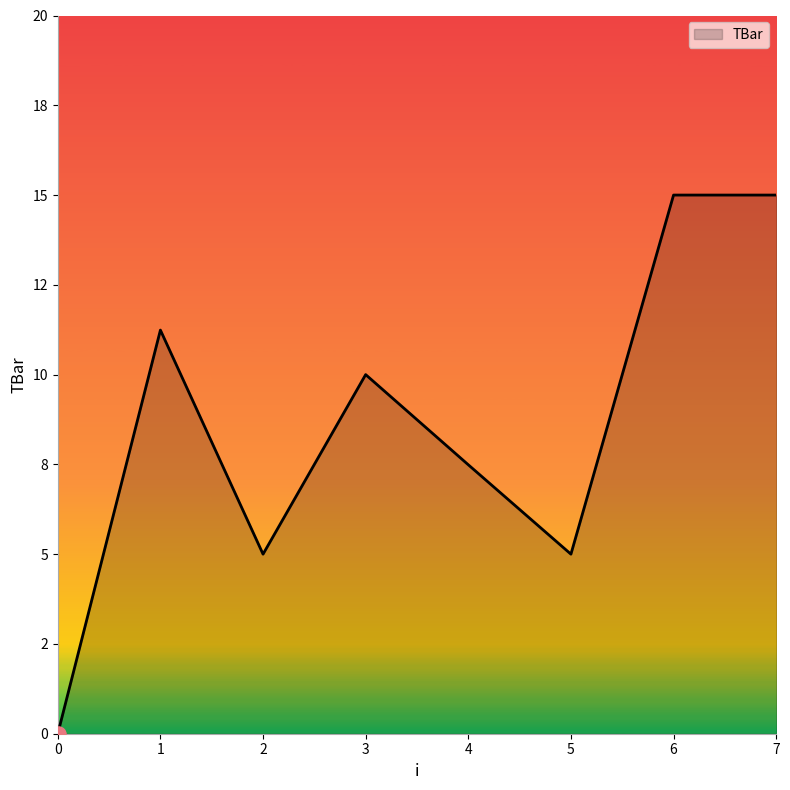

Is this an area chart (filled region under the line)?

Yes